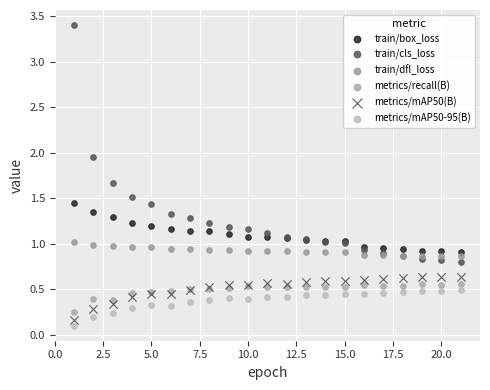

Which series contains the lowest Y value?

metrics/mAP50-95(B)